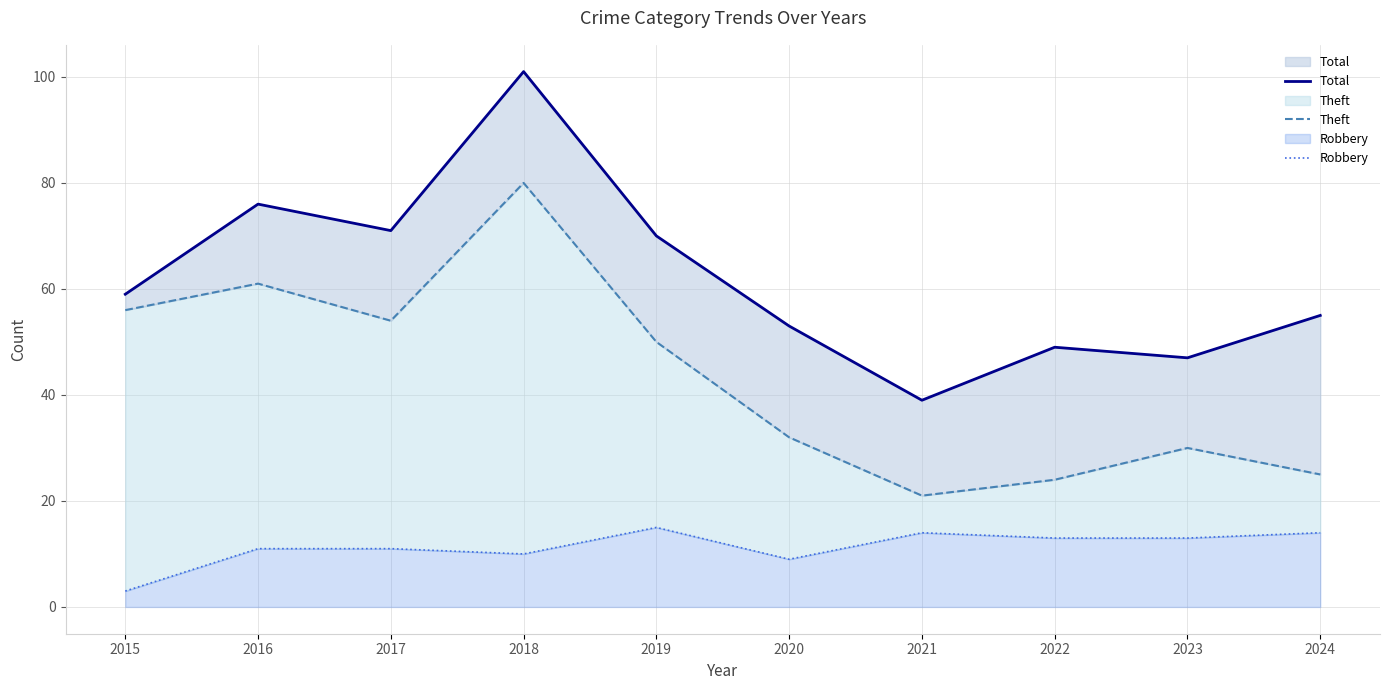

True or false: Theft has a value of 50 at 2019.

True